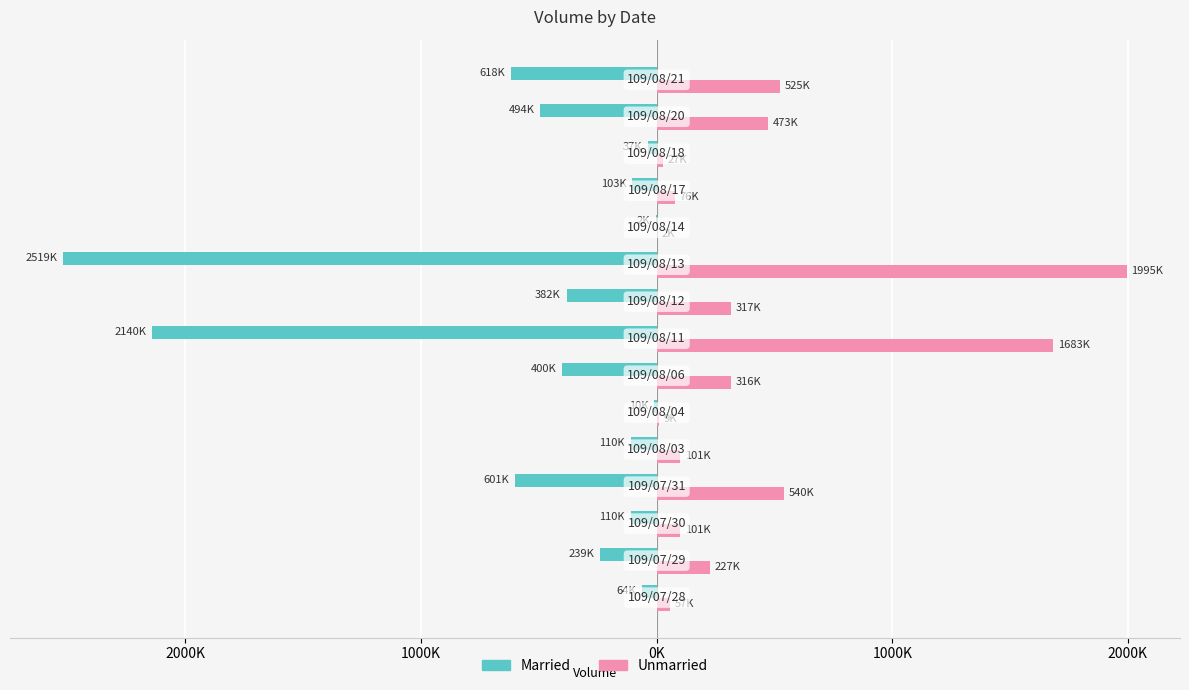

What are all the series names shown in the legend?

Married, Unmarried